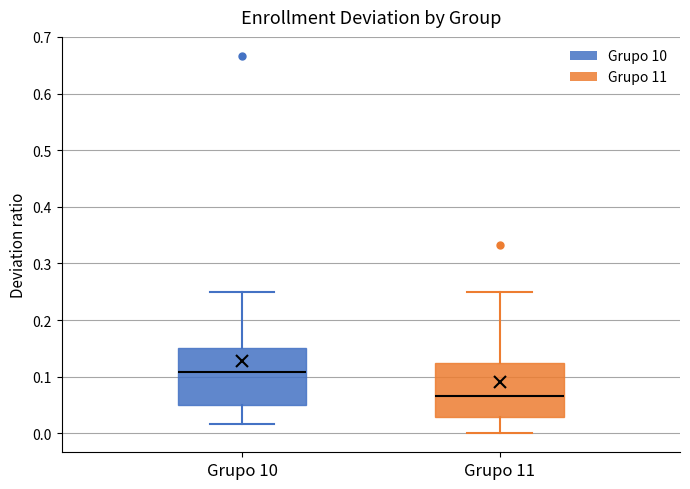

Reading left to right, transcribe this box plot: for each box, give where its median line is, the range the box spans, and where its two whiskers end, as read against the y-axis. The values are not printed on the chart, so give them approximately, as read against the axis.

Grupo 10: median 0.11, box 0.05 to 0.15, whiskers 0.02 to 0.25
Grupo 11: median 0.07, box 0.03 to 0.12, whiskers 0.00 to 0.25